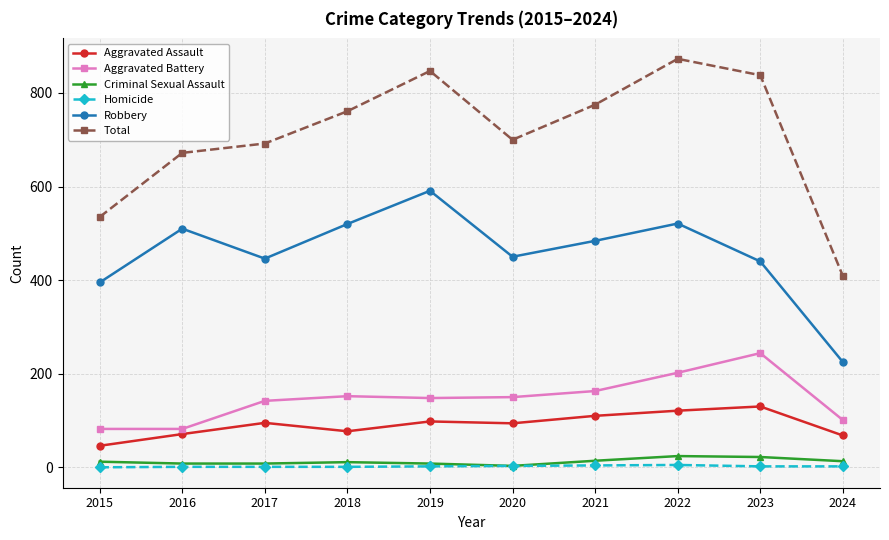

What are all the series names shown in the legend?

Aggravated Assault, Aggravated Battery, Criminal Sexual Assault, Homicide, Robbery, Total